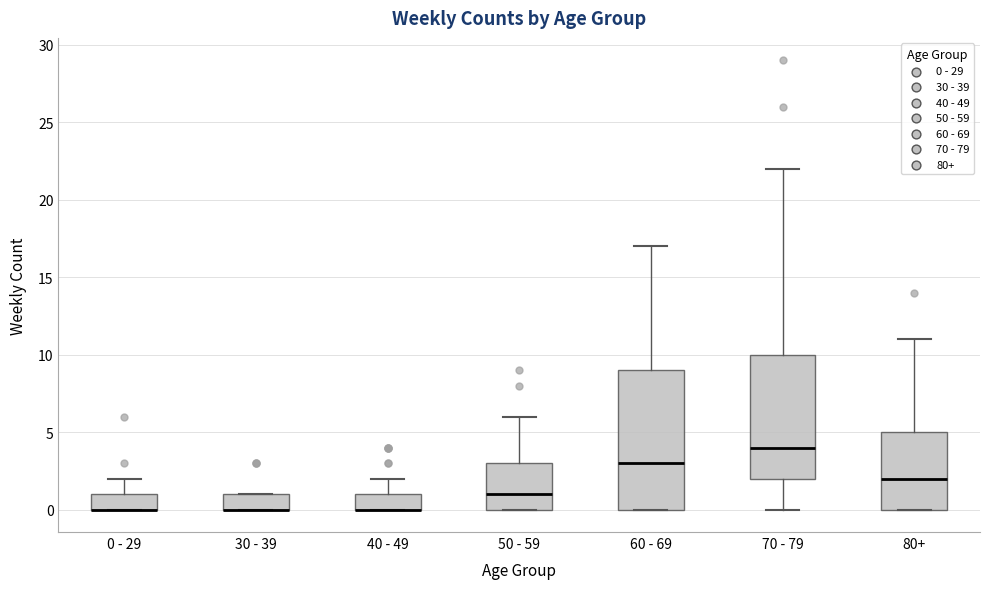

Which box is the tallest, from its lower edge to its upper edge?

60 - 69